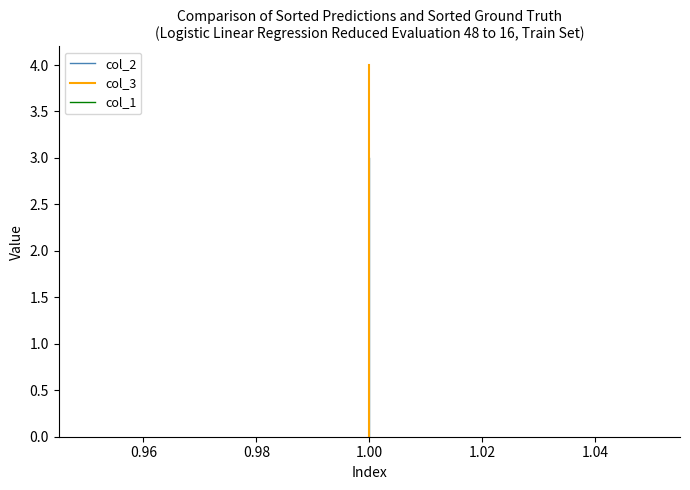

Does the chart display data point markers on the line(s)?

No